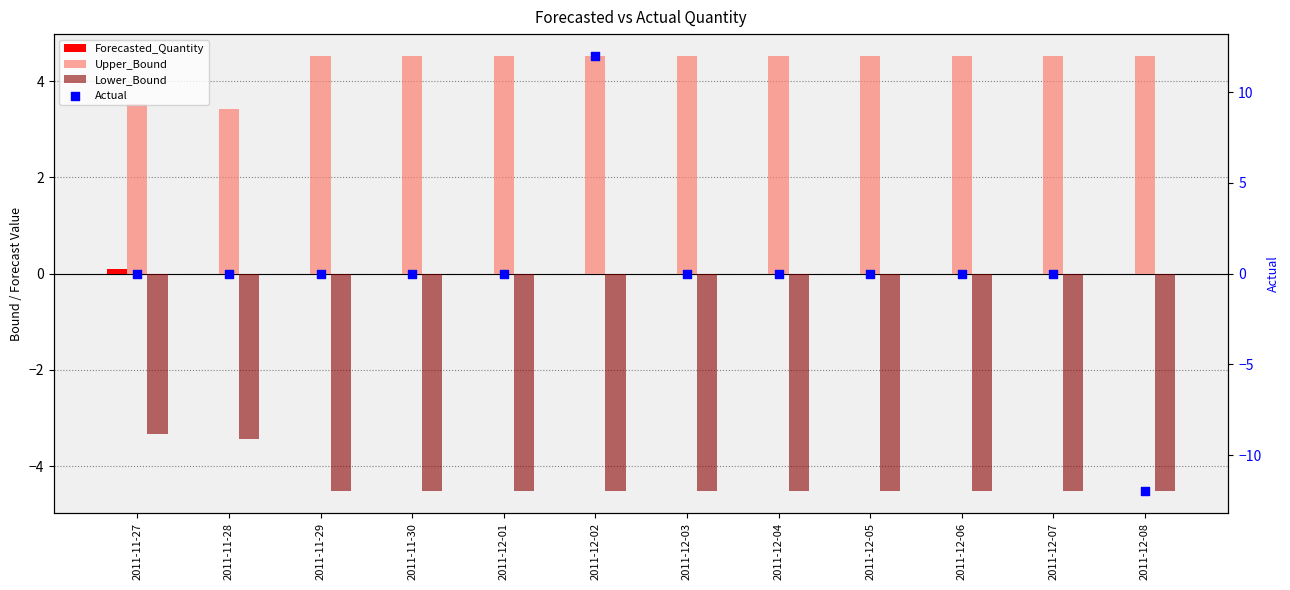

Which series has the largest Y range (max minus min)?

Actual